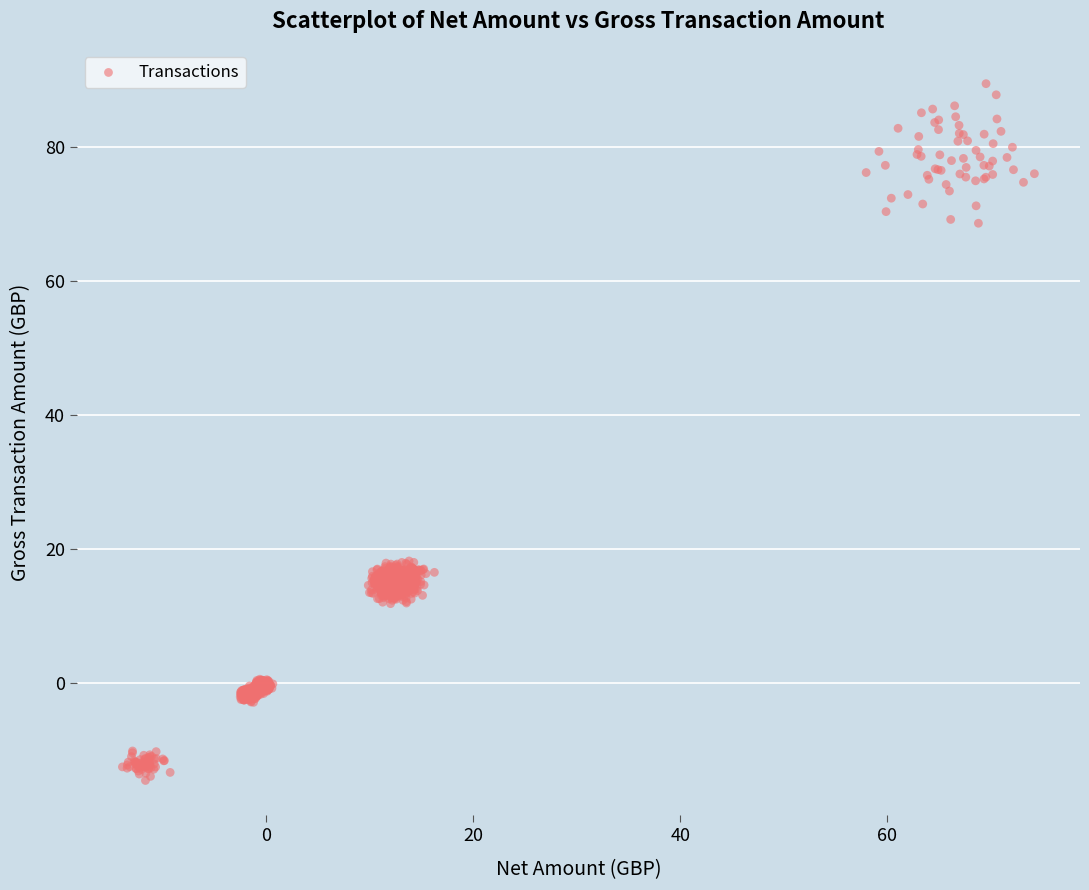

What is the range of X values (max minus min)?

88.1